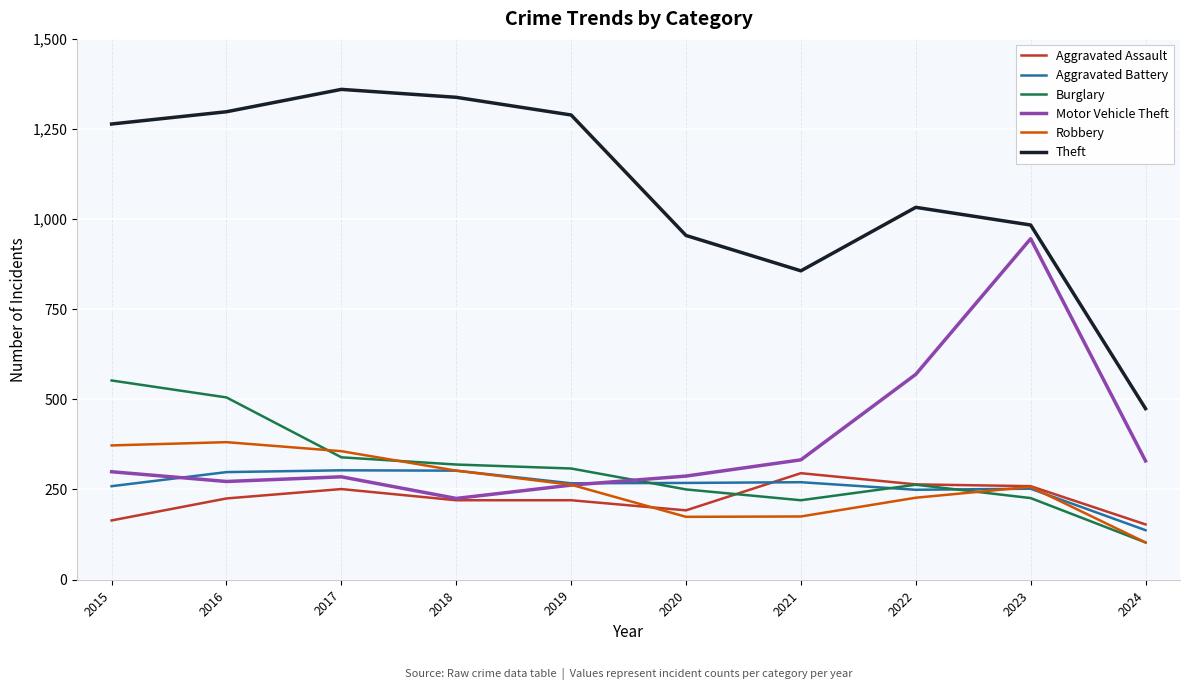

True or false: Aggravated Battery has a value of 98 at 2018.

False